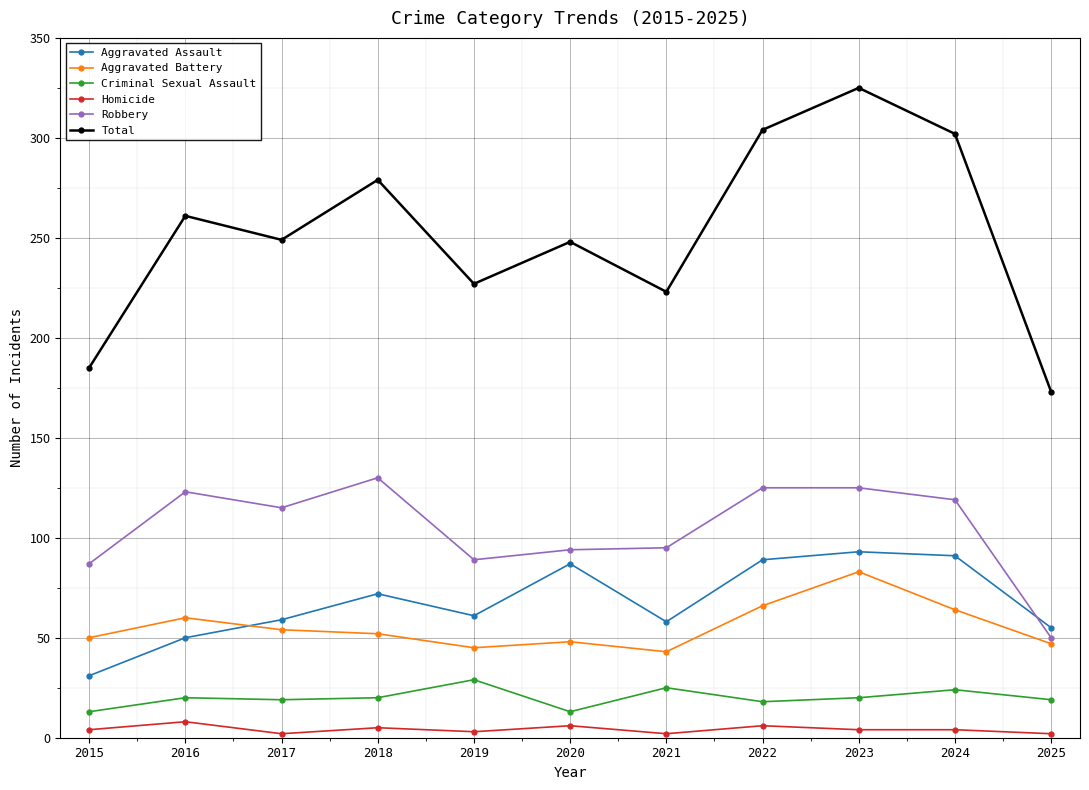

Between 2015 and 2024, which series saw the biggest shift?

Total